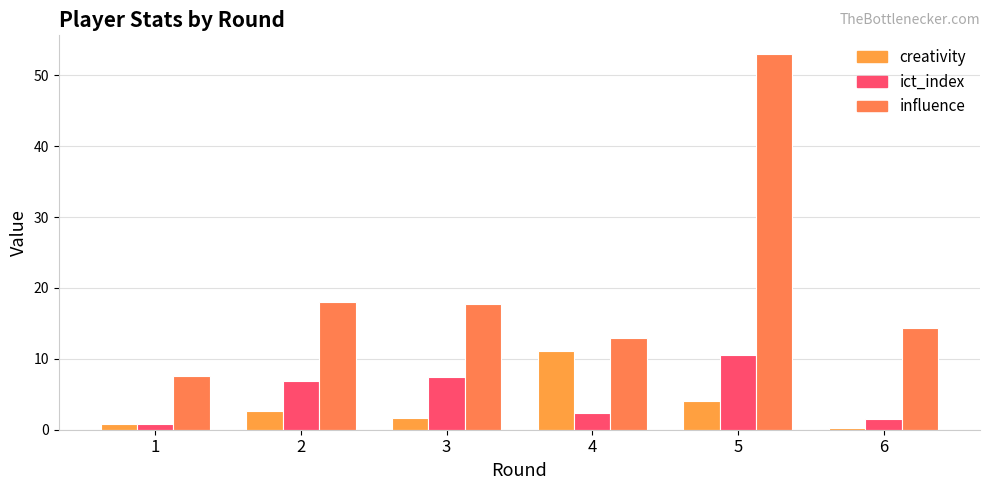

List the series in order of their peak value, highest first.

influence, creativity, ict_index